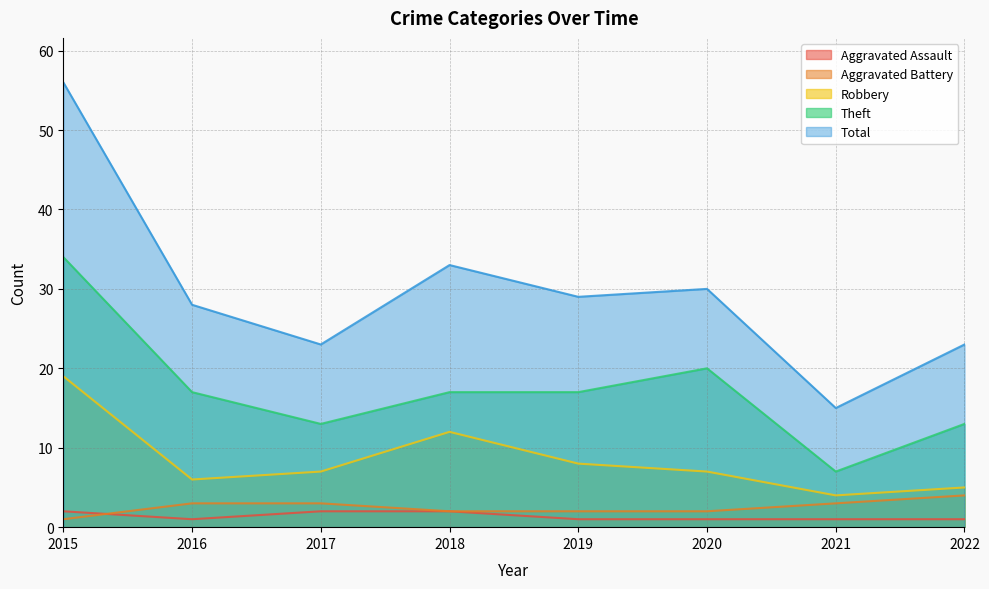

True or false: Aggravated Assault and Robbery intersect in this chart.

False